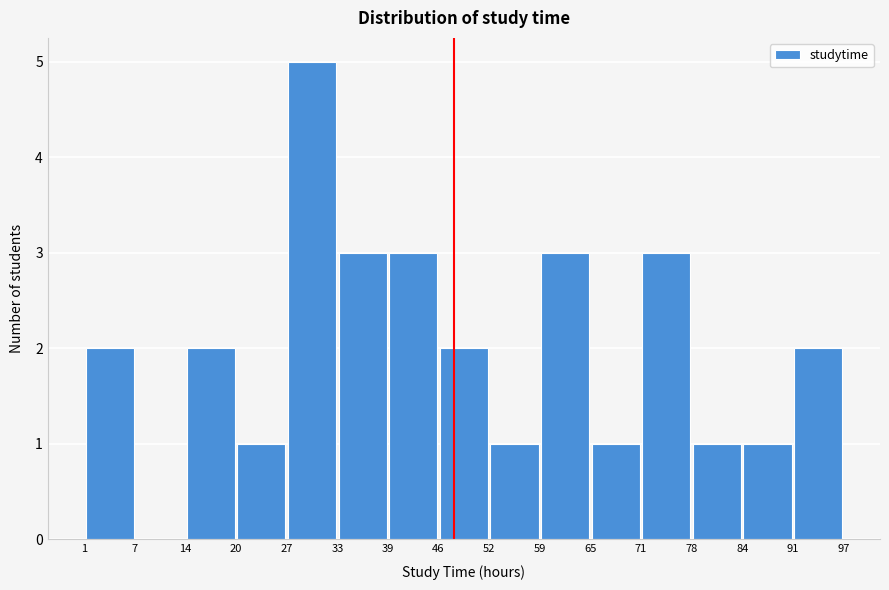

Over which range of the x-axis is the bar tallest?

27 to 33